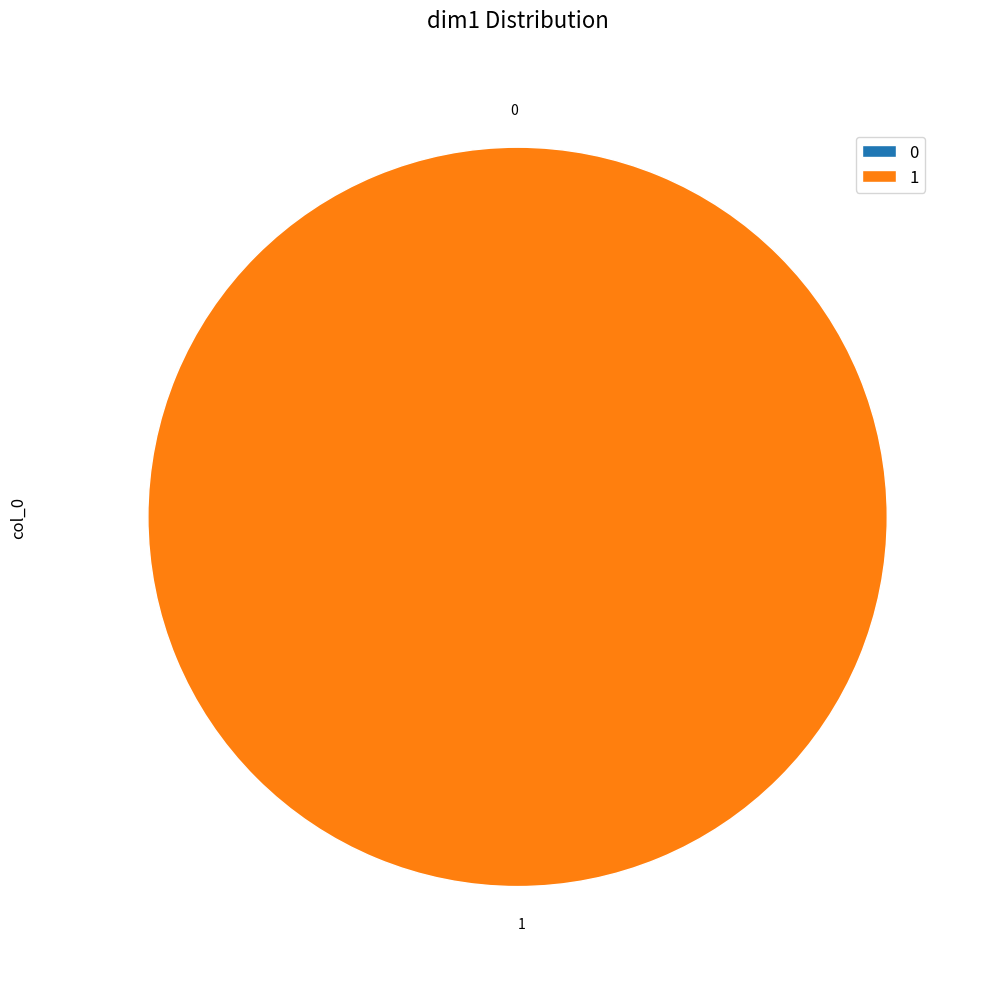

The 1 slice represents 100% of the pie. True or false?

True